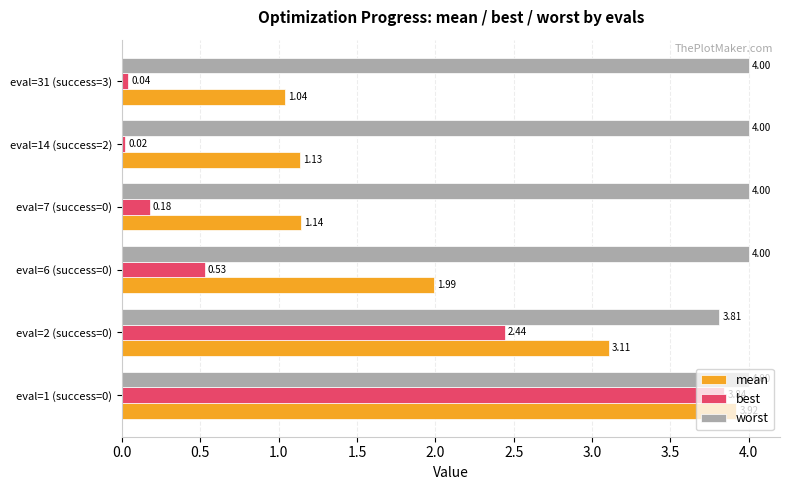

At how many categories does at least one series exceed 3?

6